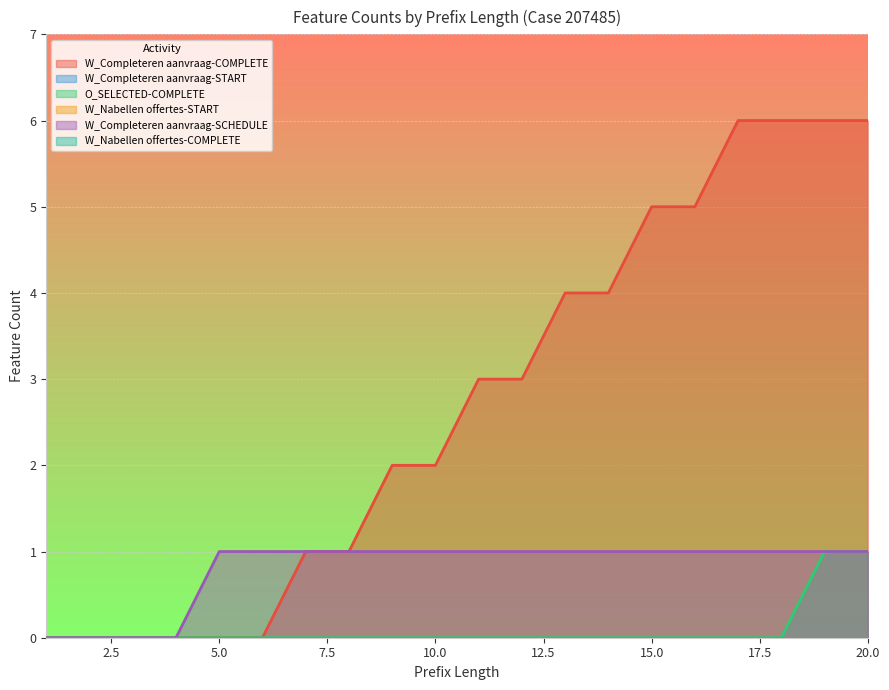

How many lines are shown in the chart?

6